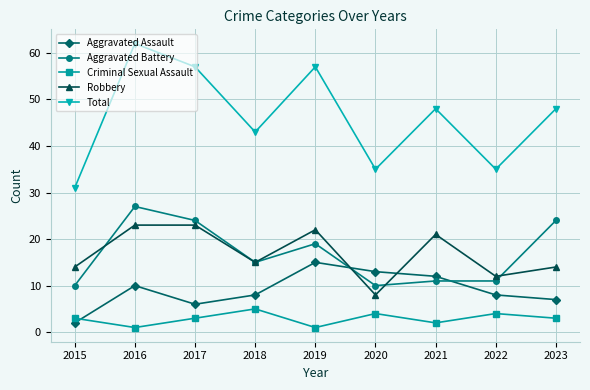

True or false: Total has more than 0 interior local peaks.

True